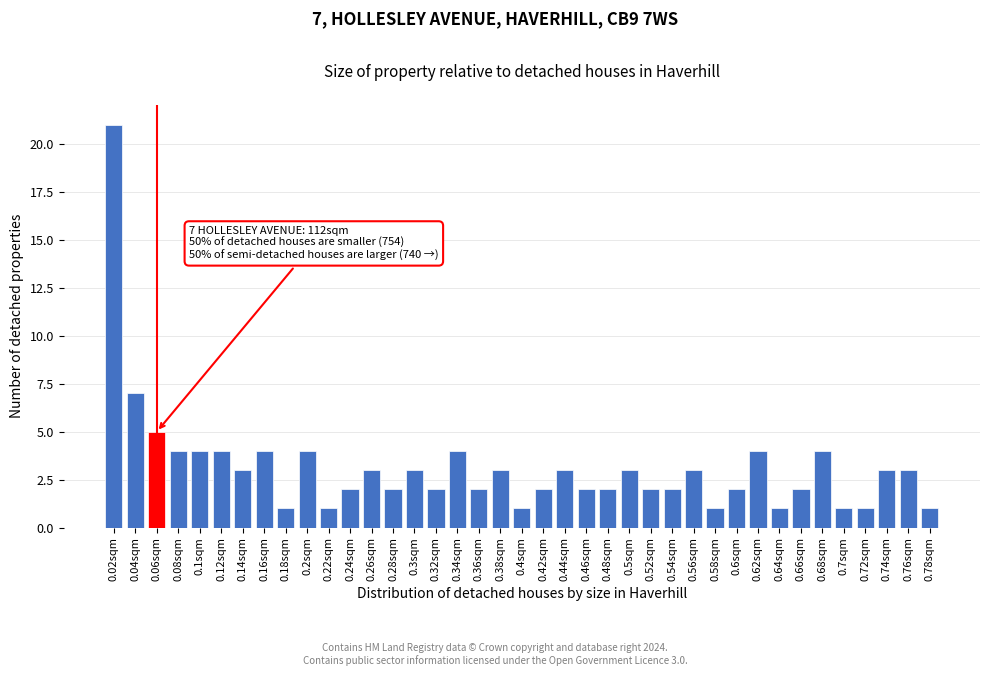

What is the greatest value displayed?

21